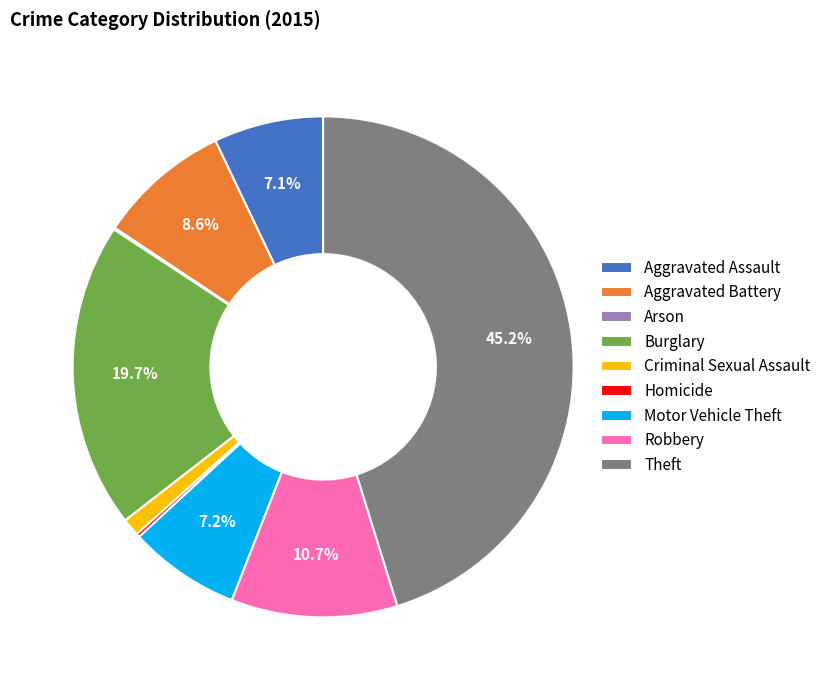

Is there any slice that represents more than half of the pie?

No